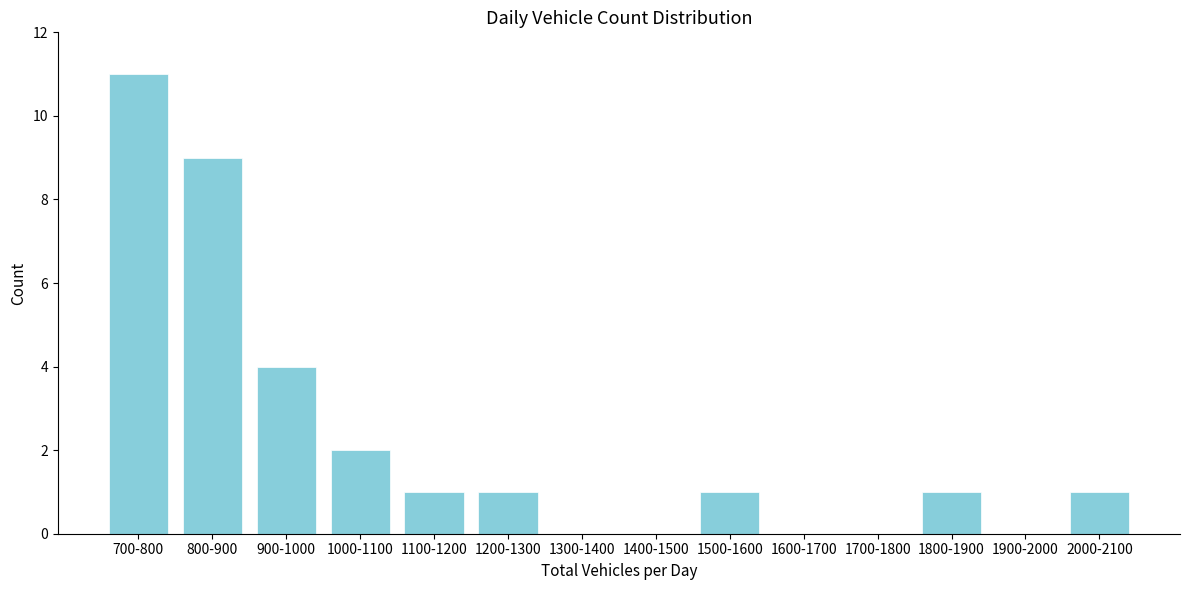

Reading left to right, list all the values displayed in this chart.

700-800=11	800-900=9	900-1000=4	1000-1100=2	1100-1200=1	1200-1300=1	1300-1400=0	1400-1500=0	1500-1600=1	1600-1700=0	1700-1800=0	1800-1900=1	1900-2000=0	2000-2100=1